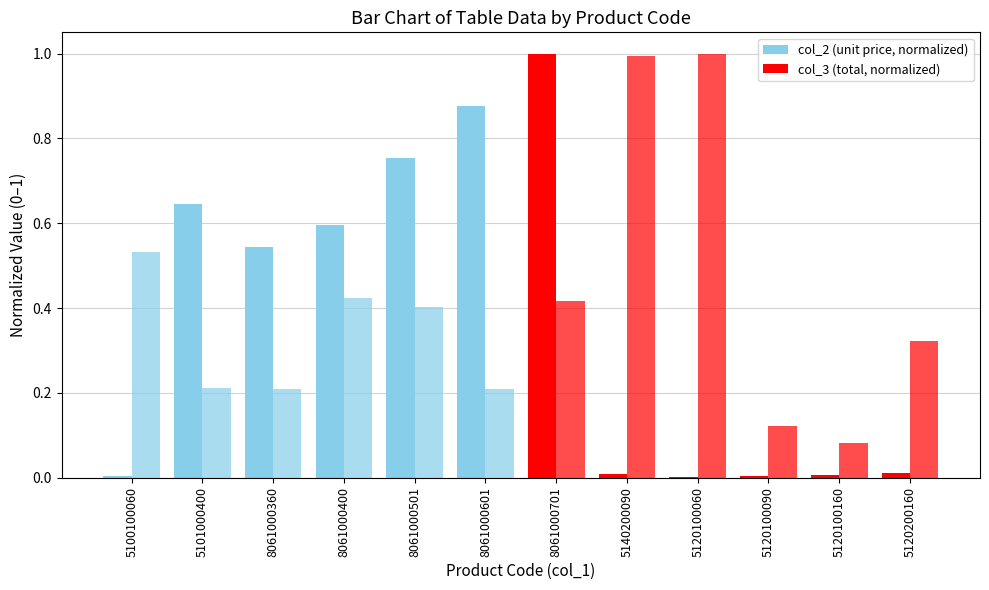

What is the sum of all col_2 (unit price, normalized) values?

4.4